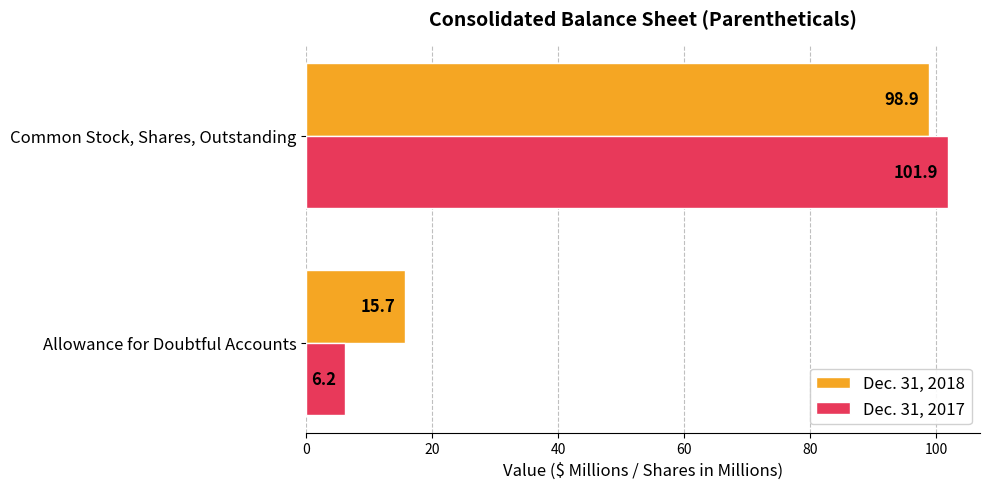

Rank the series by their maximum value, from lowest to highest.

Dec. 31, 2018, Dec. 31, 2017